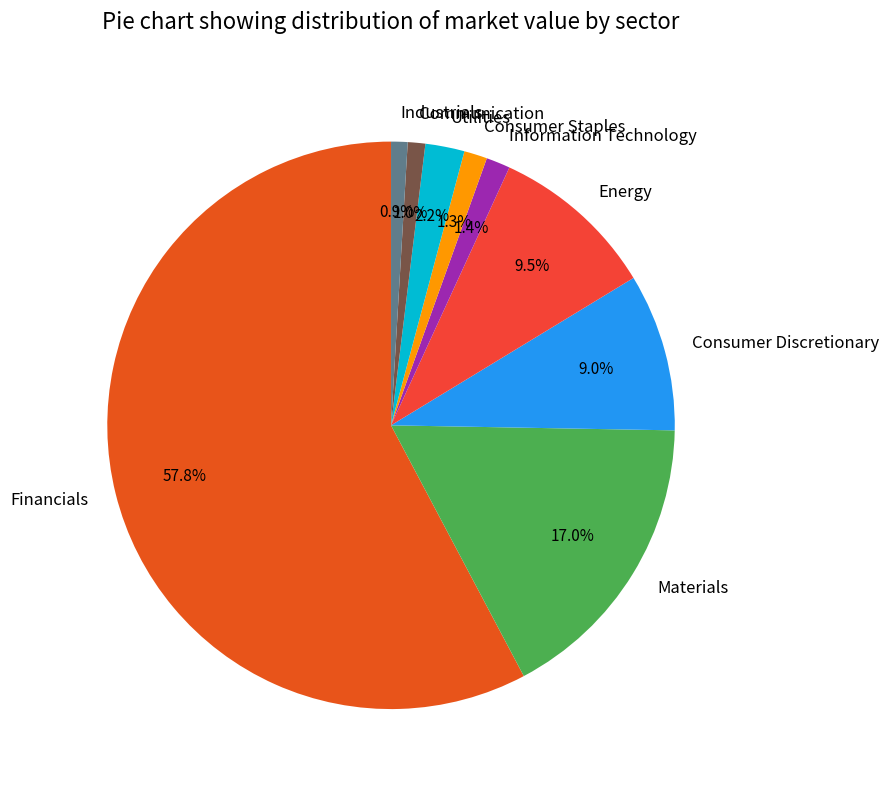

Which slice is the largest?

Financials